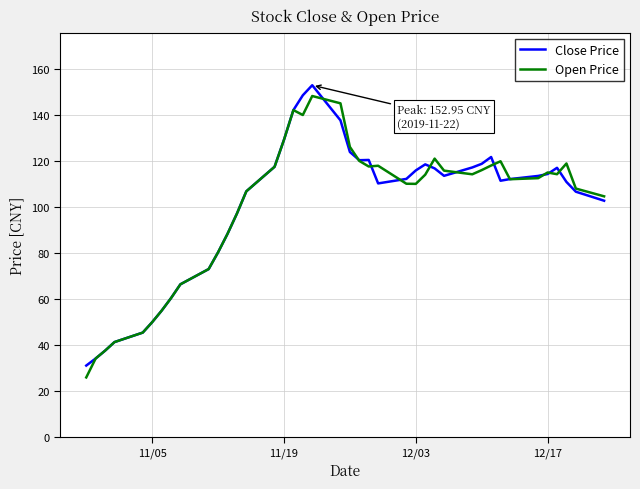

What is the smallest value displayed?

25.8